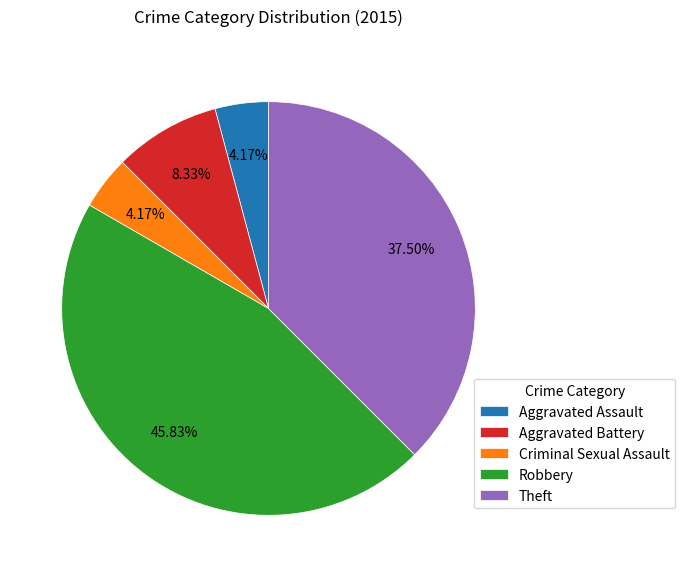

Approximately how many times larger is the value at Robbery compared to Aggravated Battery?

5.5